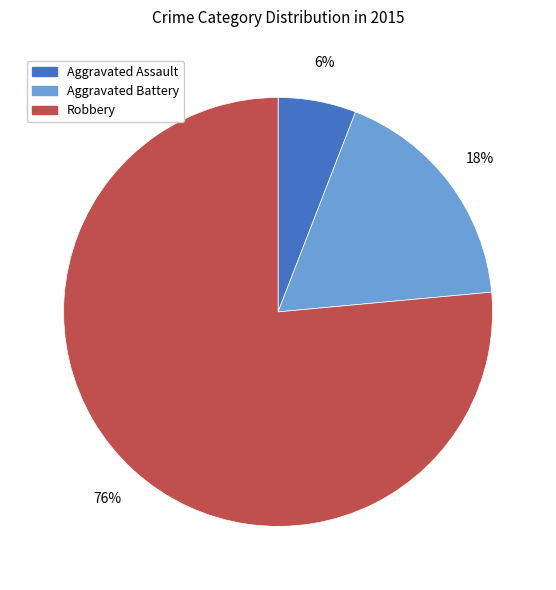

Is the sum of Aggravated Battery and Aggravated Assault greater than half?

No